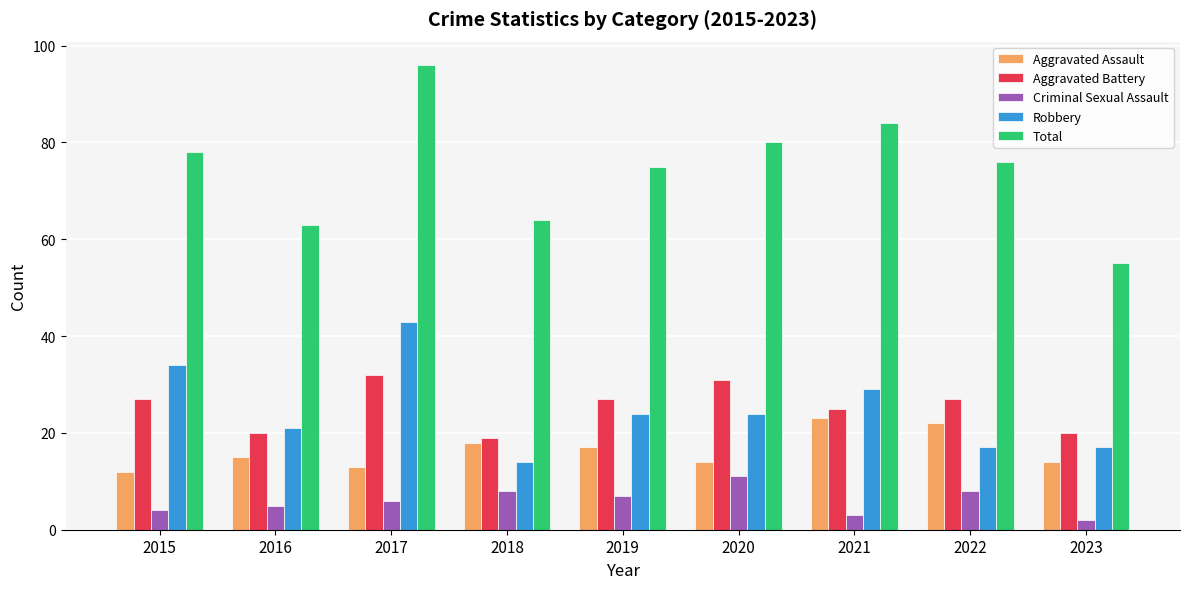

How many bars are there in total?

45